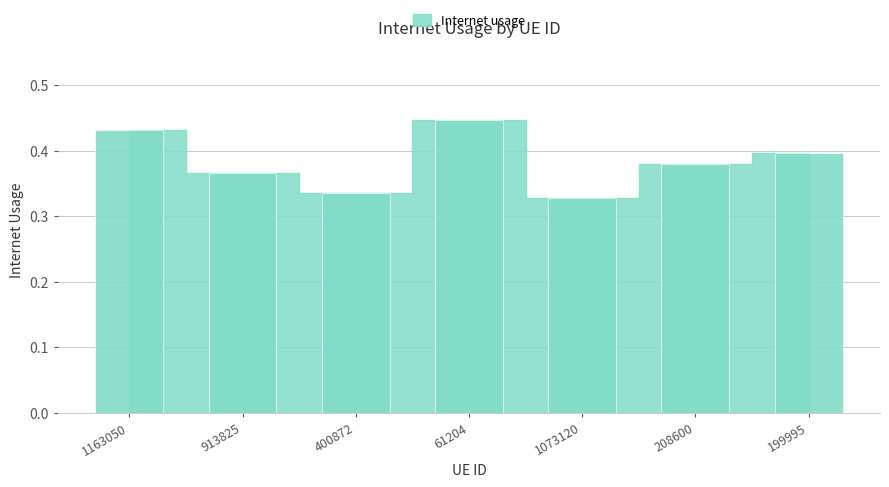

Which label corresponds to the smallest value in the chart?

1073120